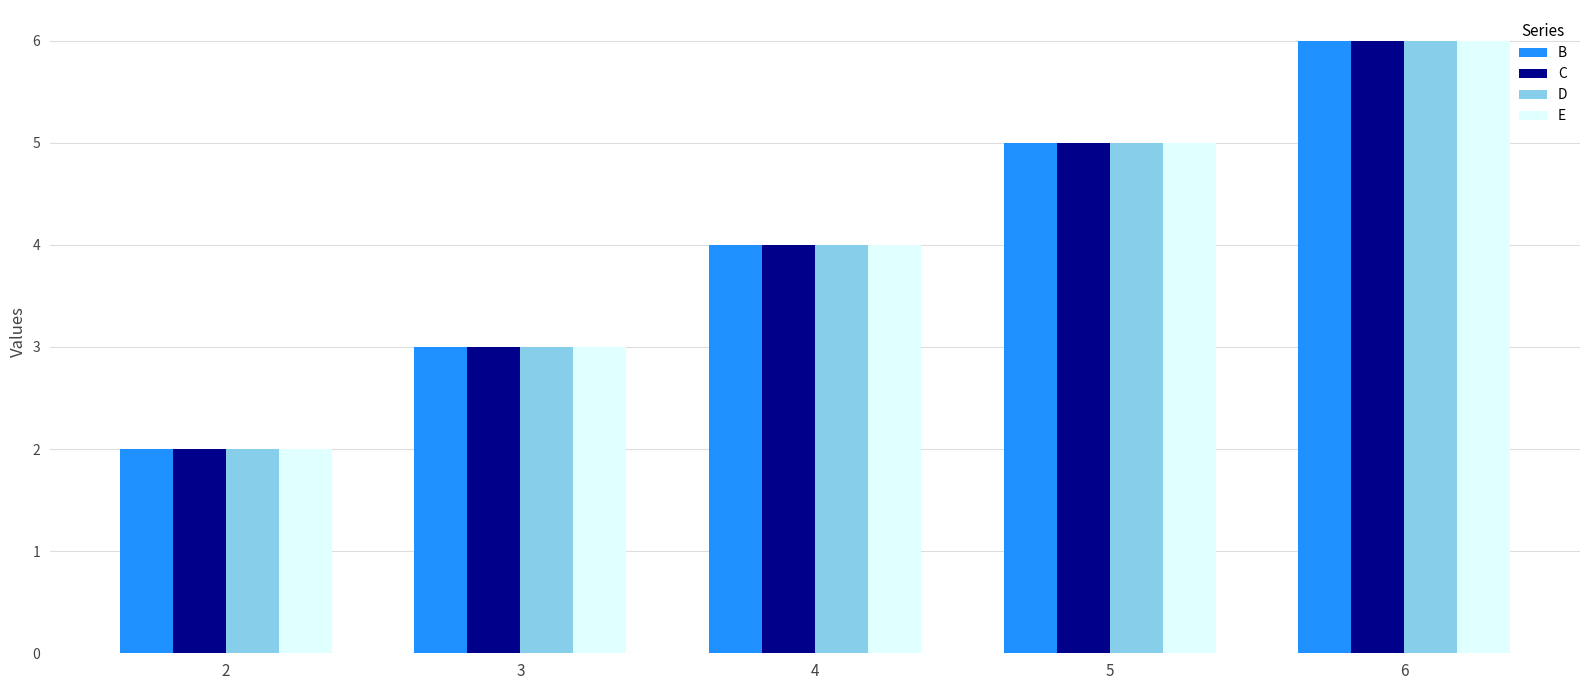

Reading left to right, list all the values displayed in this chart.

B: 2=2	3=3	4=4	5=5	6=6
C: 2=2	3=3	4=4	5=5	6=6
D: 2=2	3=3	4=4	5=5	6=6
E: 2=2	3=3	4=4	5=5	6=6